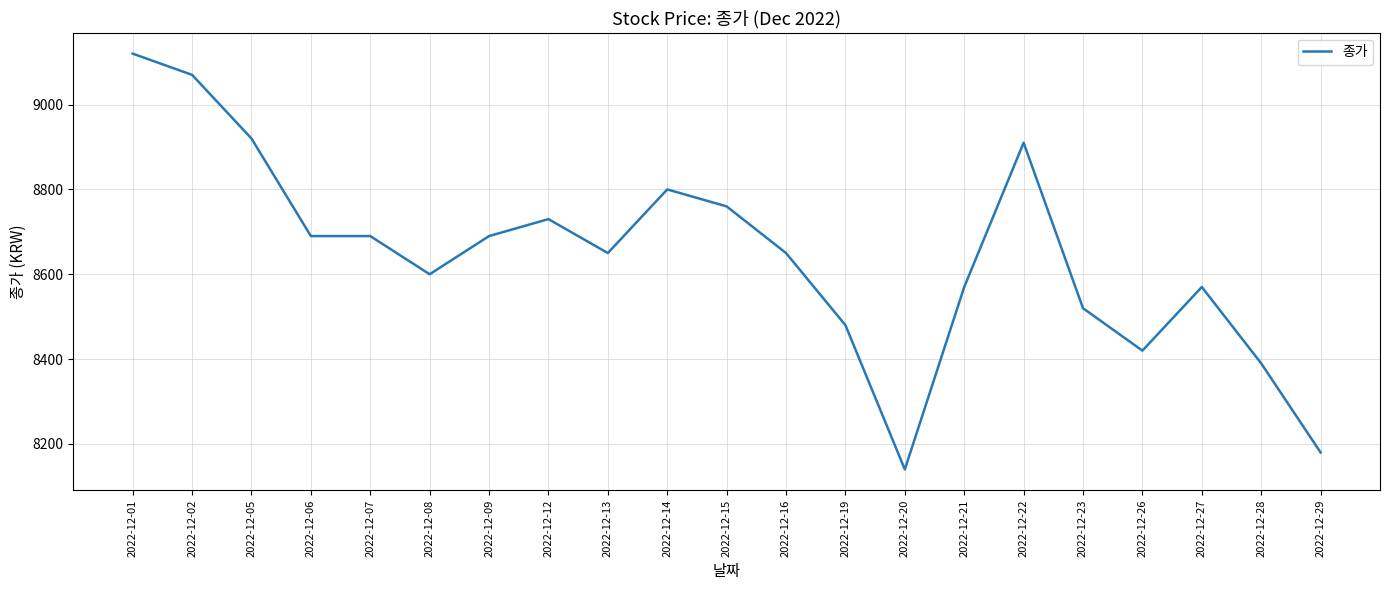

True or false: the data shows 12781 at 2022-12-27.

False